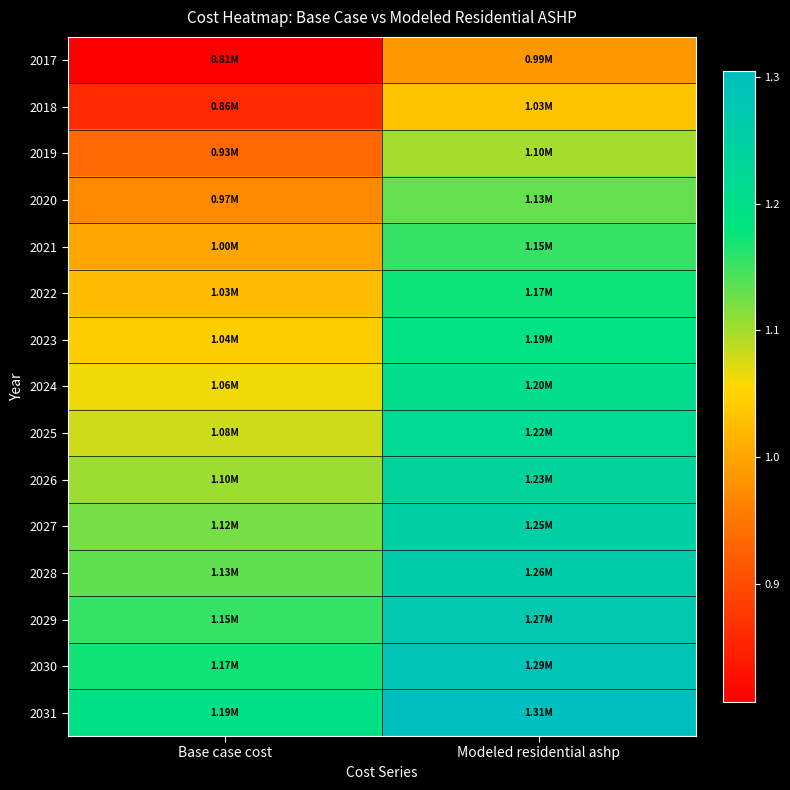

Which label corresponds to the largest value in the chart?

Modeled residential ashp